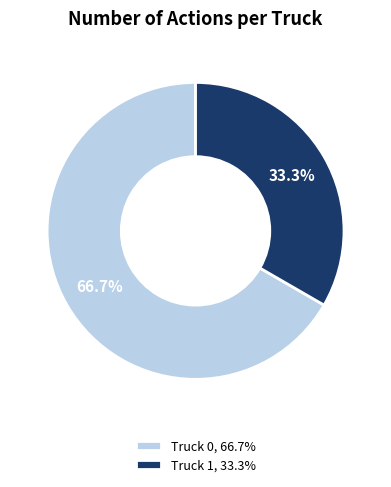

Which category accounts for the majority?

Truck 0